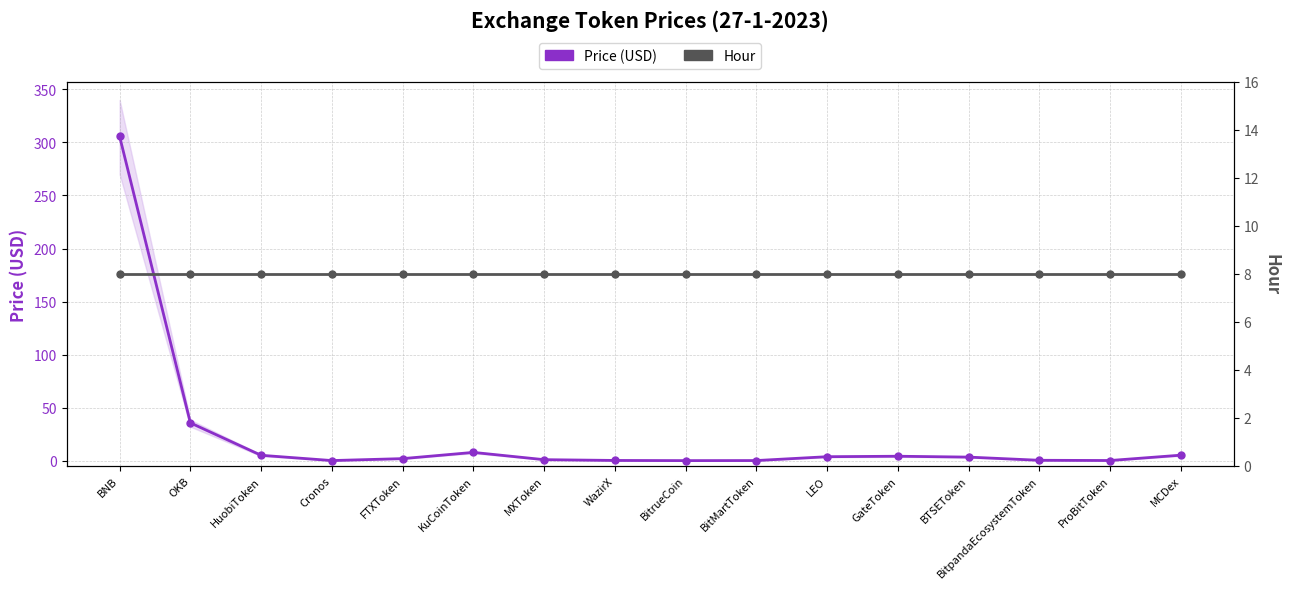

What position from the left is BTSEToken?

13